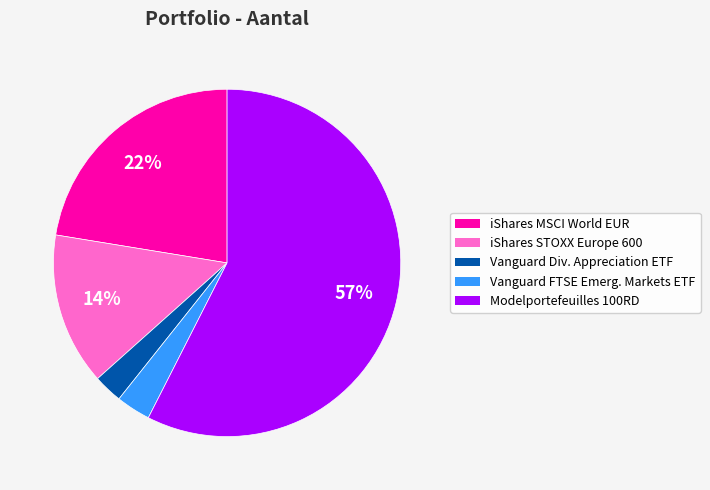

Is there a majority slice in this chart?

Yes